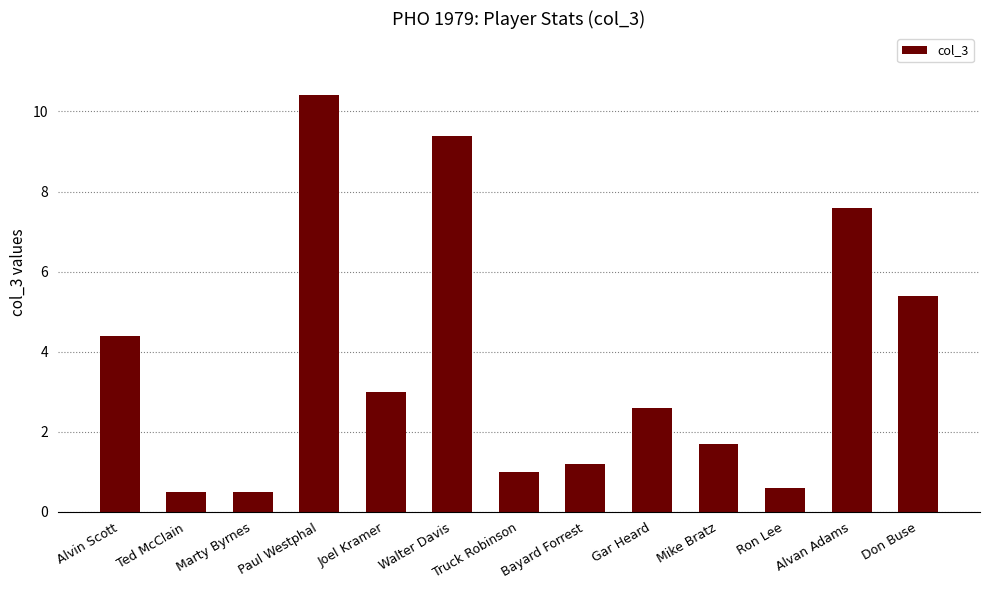

What is the difference between the maximum and minimum values?

9.9